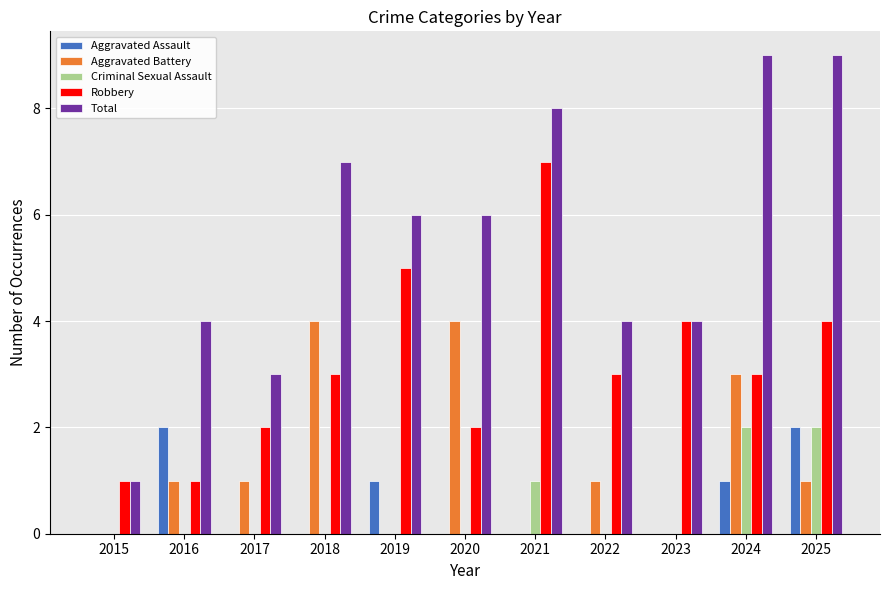

How many groups of bars are there?

11